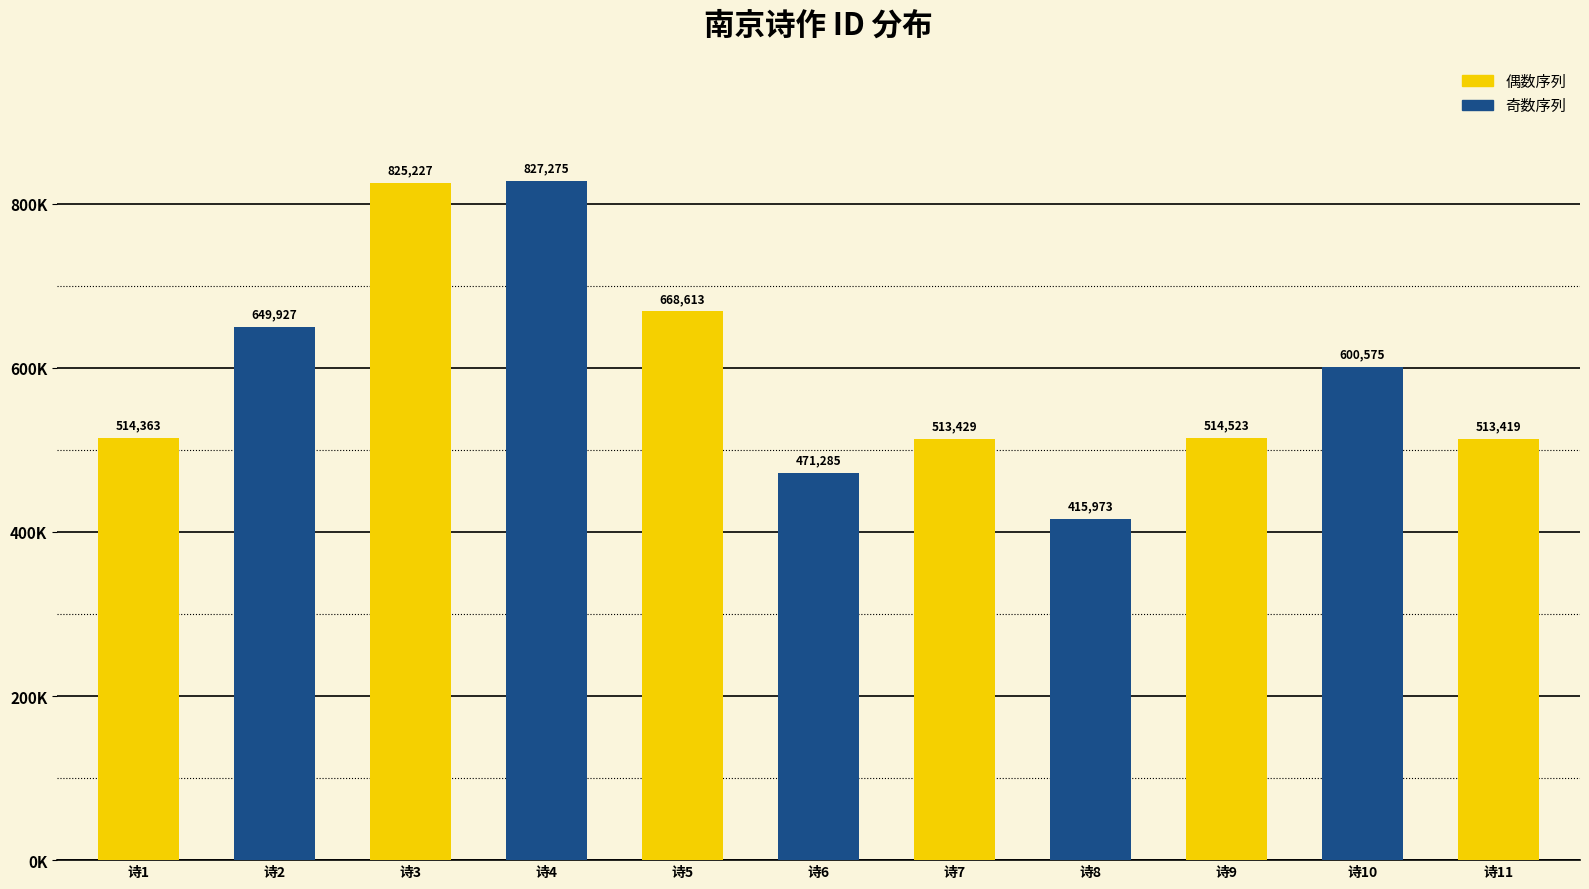

True or false: the data shows 887211 at 诗11.

False